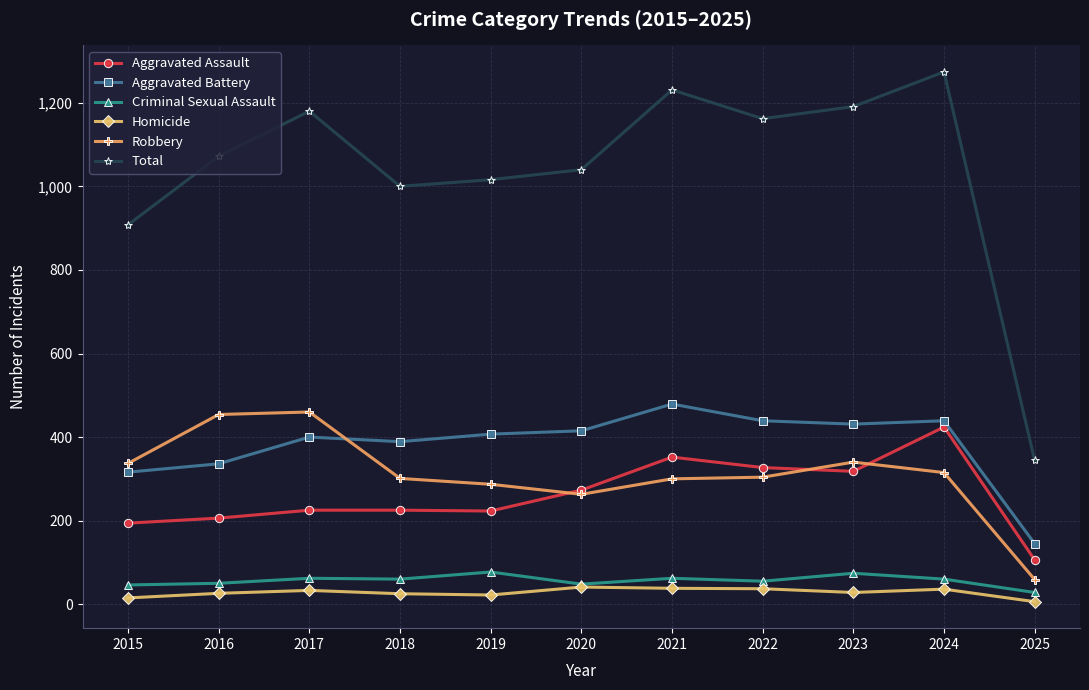

What is the spread (max minus min) of values at 2021?

1193